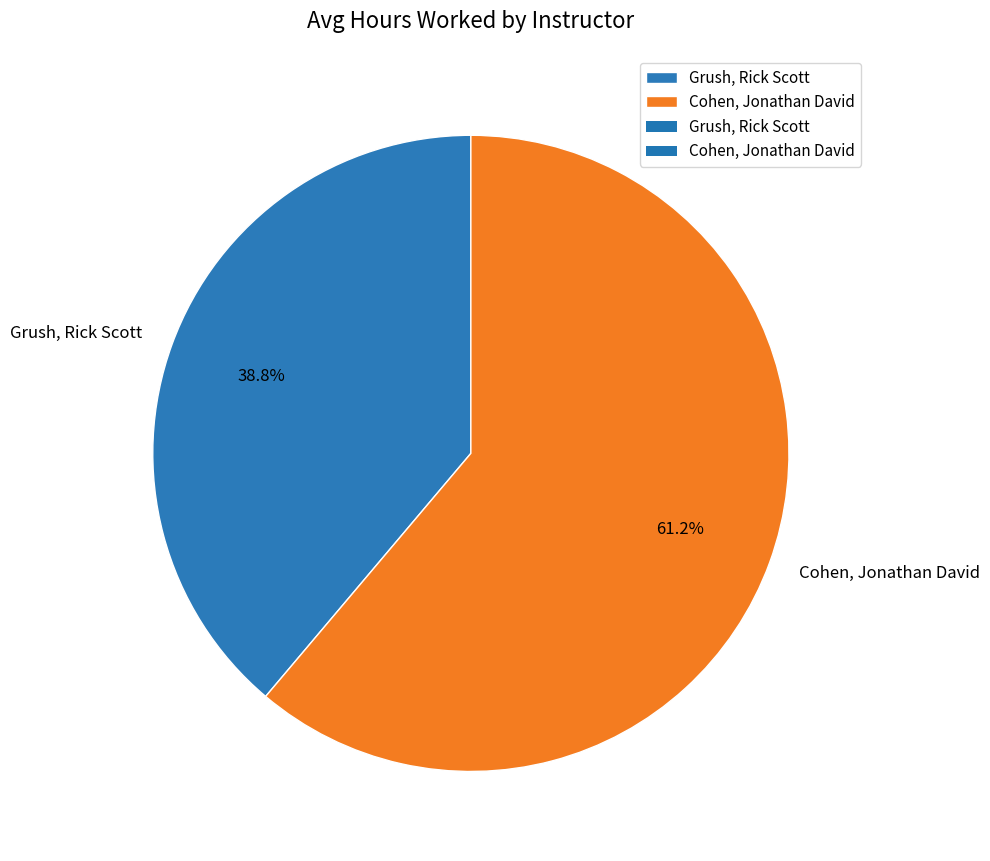

What is the largest slice in the pie chart?

Cohen, Jonathan David